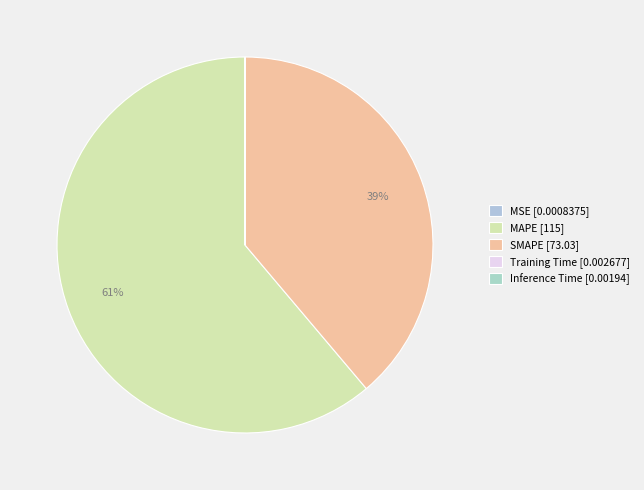

How many slices are in this pie chart?

5